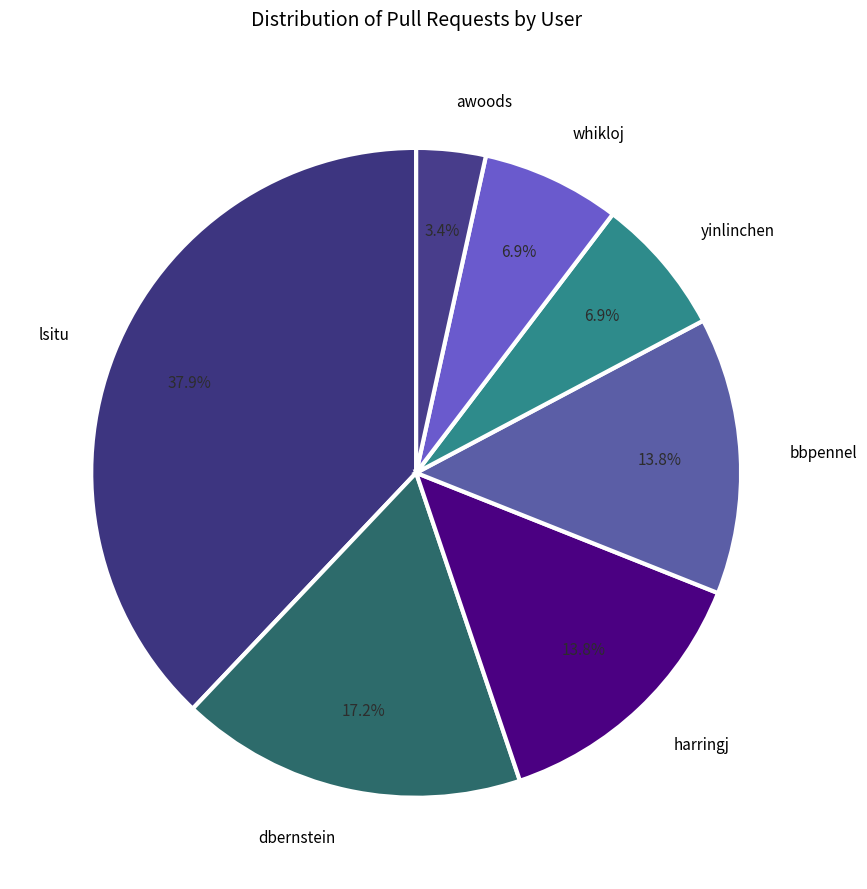

What percentage is the awoods slice, to the nearest percent?

3%